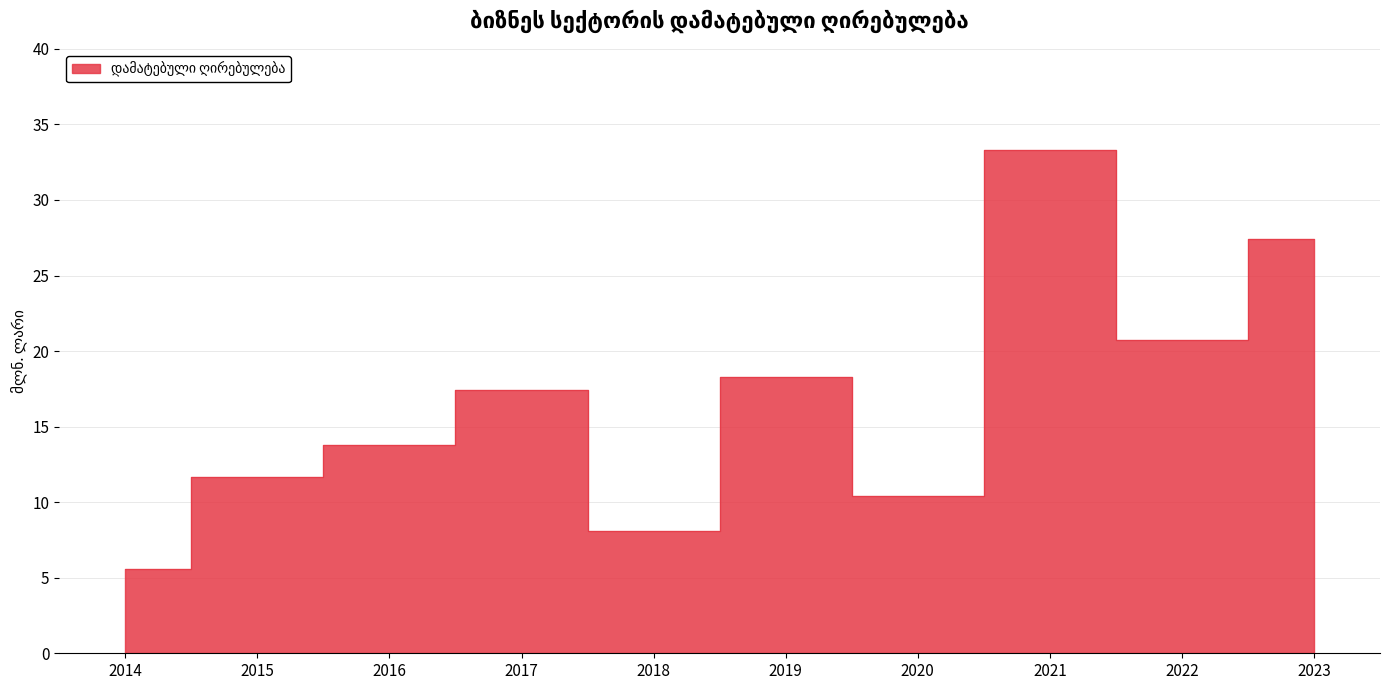

What is the greatest value displayed?

33.3